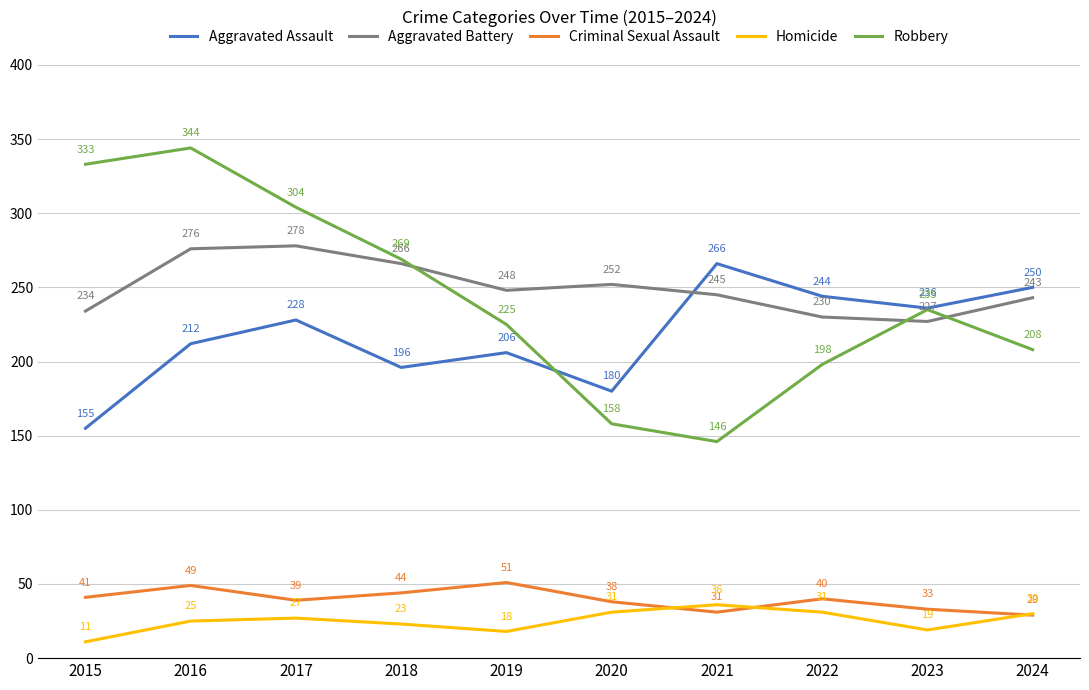

Between which two adjacent categories do Aggravated Assault and Robbery first intersect?

2019 and 2020